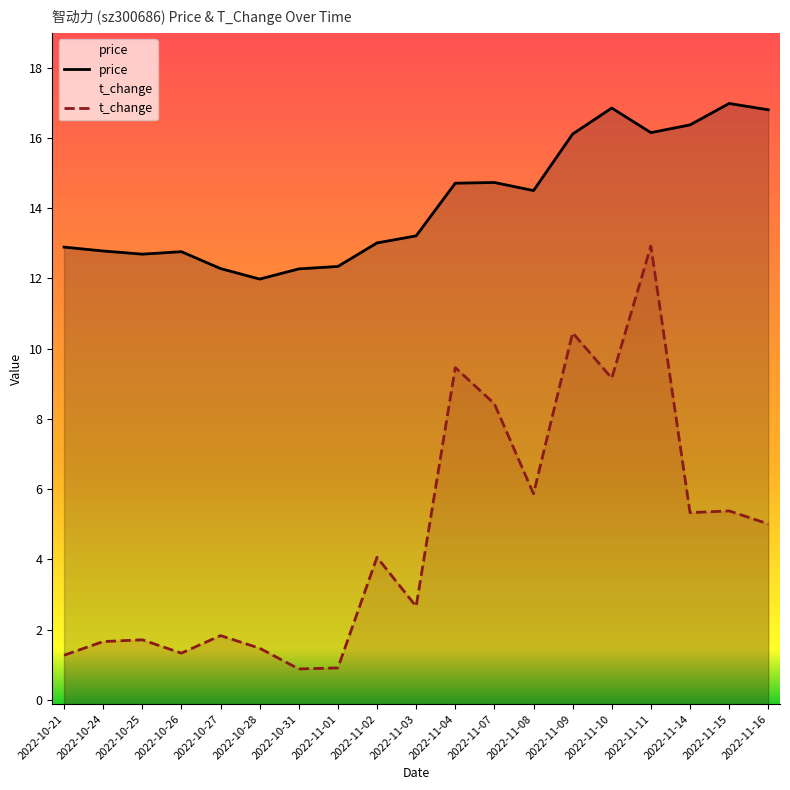

What is the smallest value displayed?

0.9